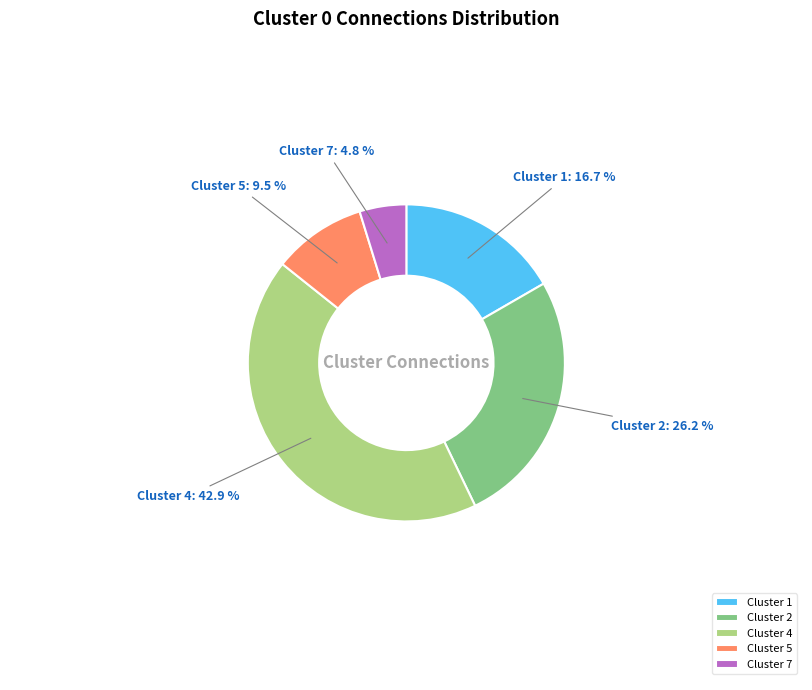

Does any single category account for the majority?

No